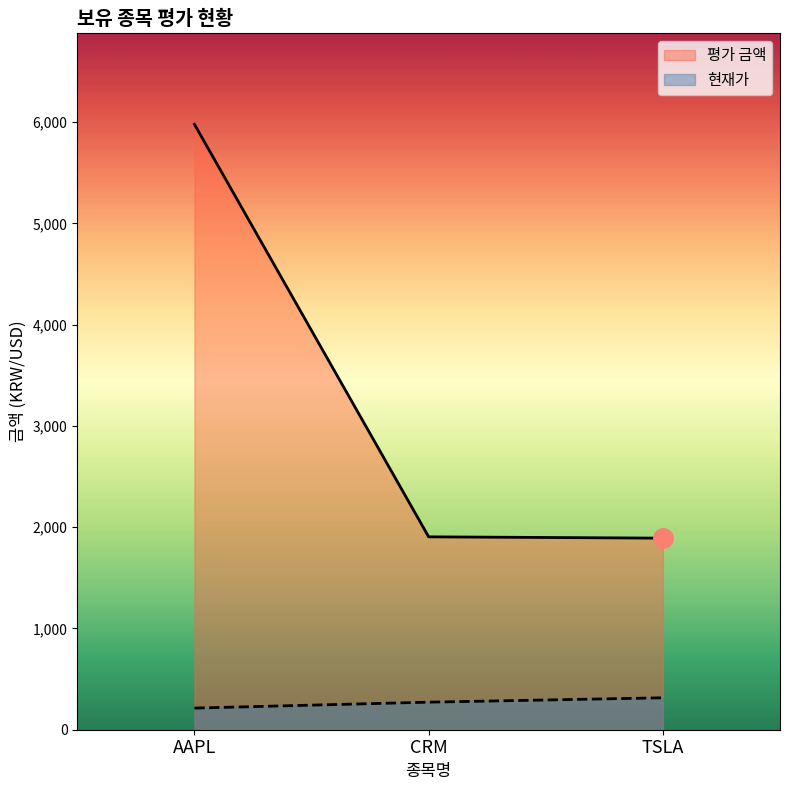

What is the label of the 2nd point from the left?

CRM